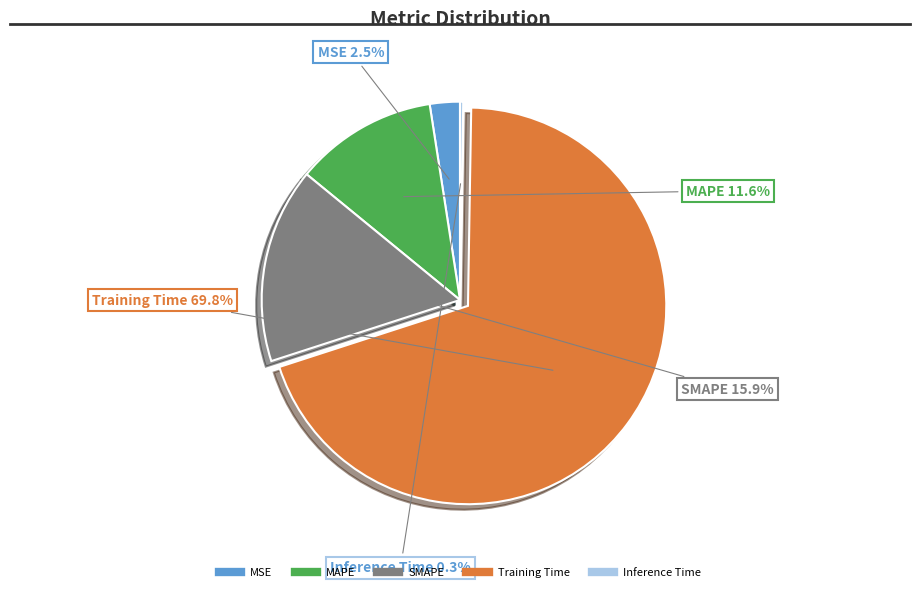

What percentage is NOT represented by SMAPE?

84.1%